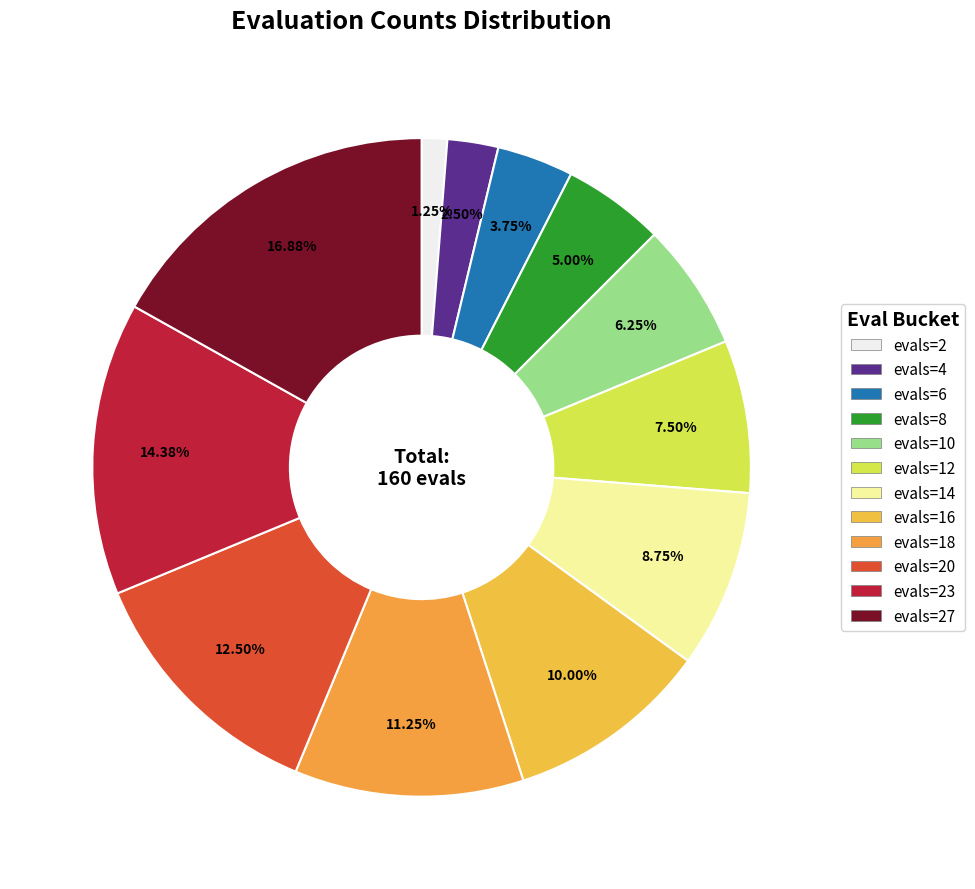

Is there a majority slice in this chart?

No